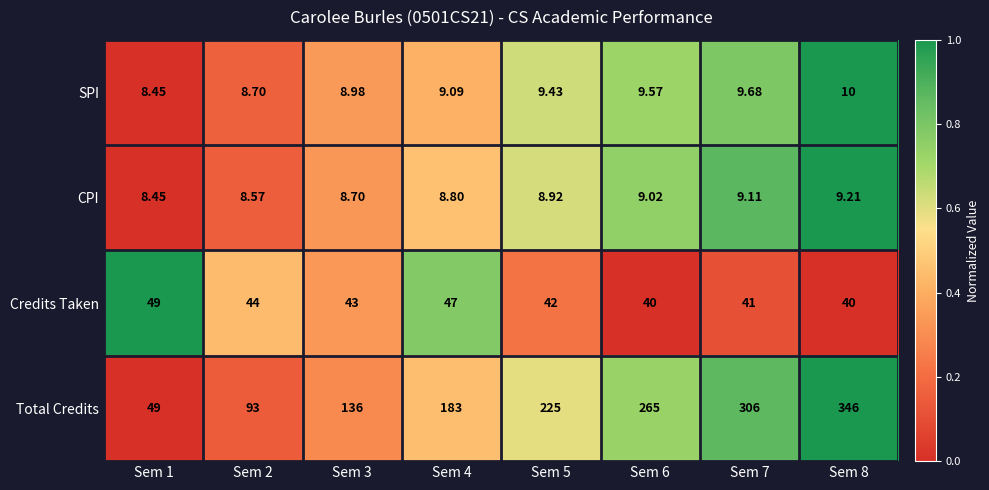

How many data points in Total Credits are less than 225?

4